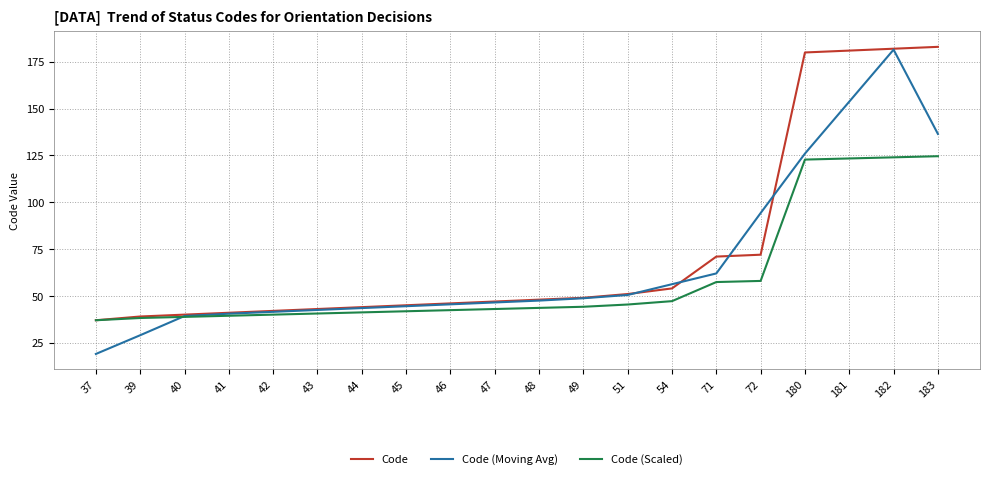

What is the sum of all Code (Moving Avg) values?

1348.8